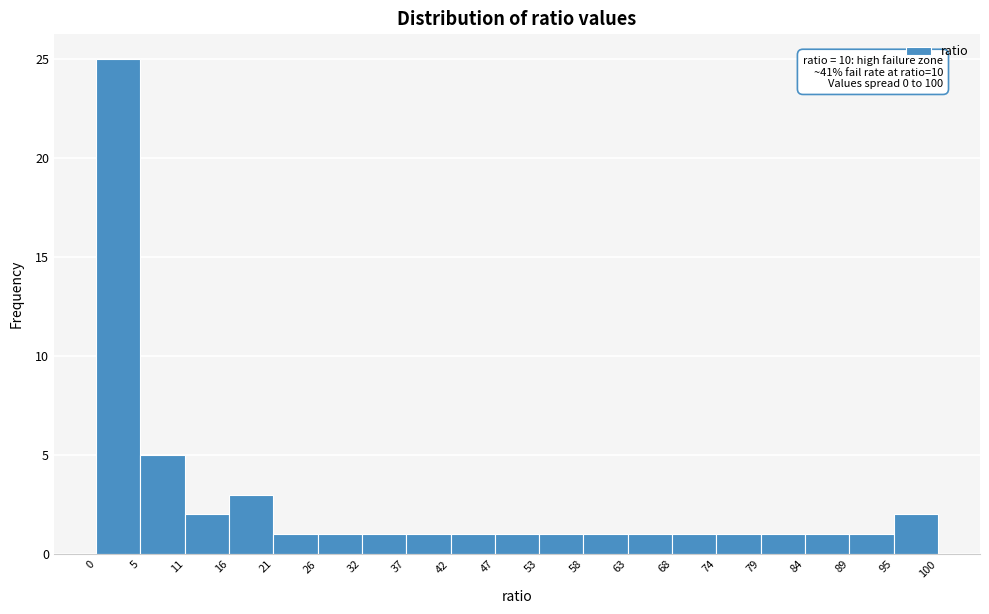

Over which range of the x-axis is the bar tallest?

0 to 5